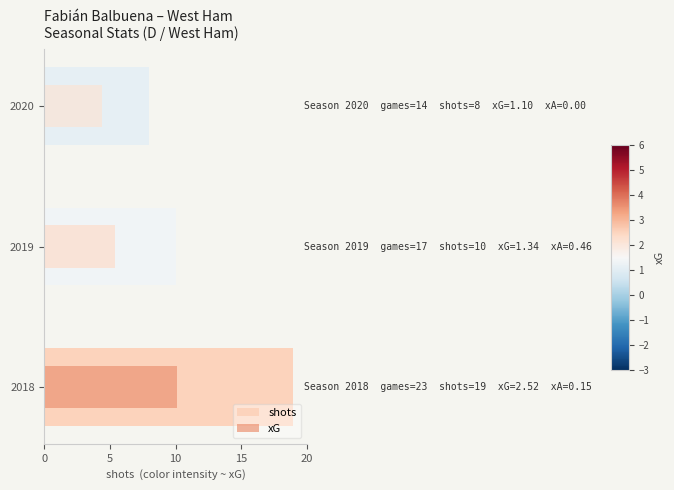

What is the value of the 1st bar from the left?

19